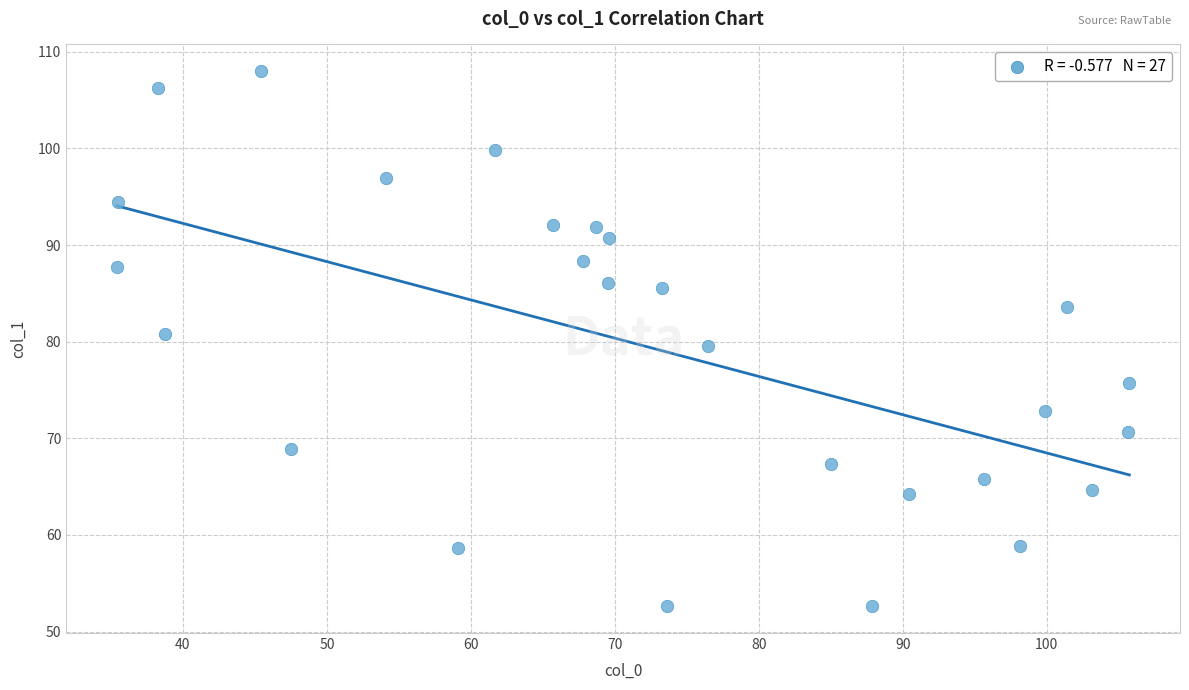

What is the range of X values (max minus min)?

70.3